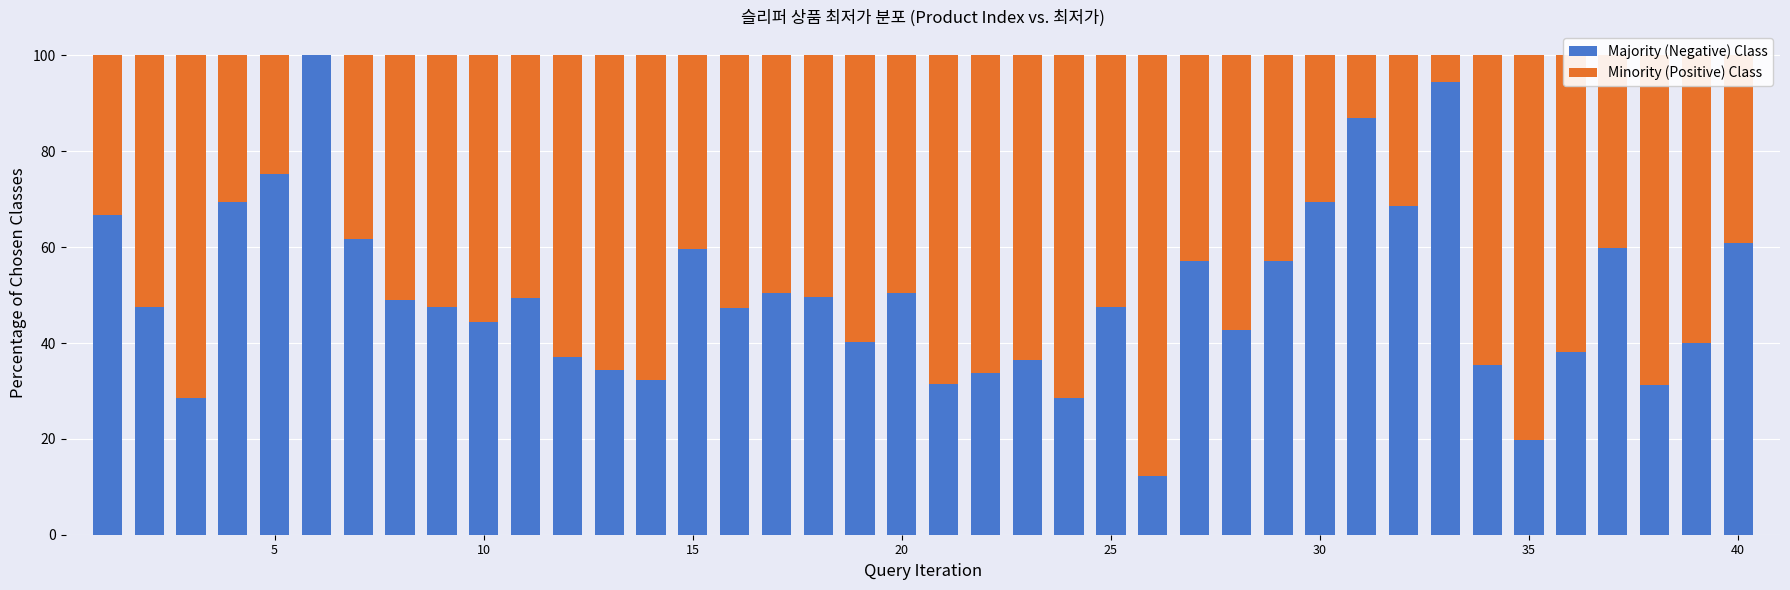

What is the total value across all series at 15?

100.0